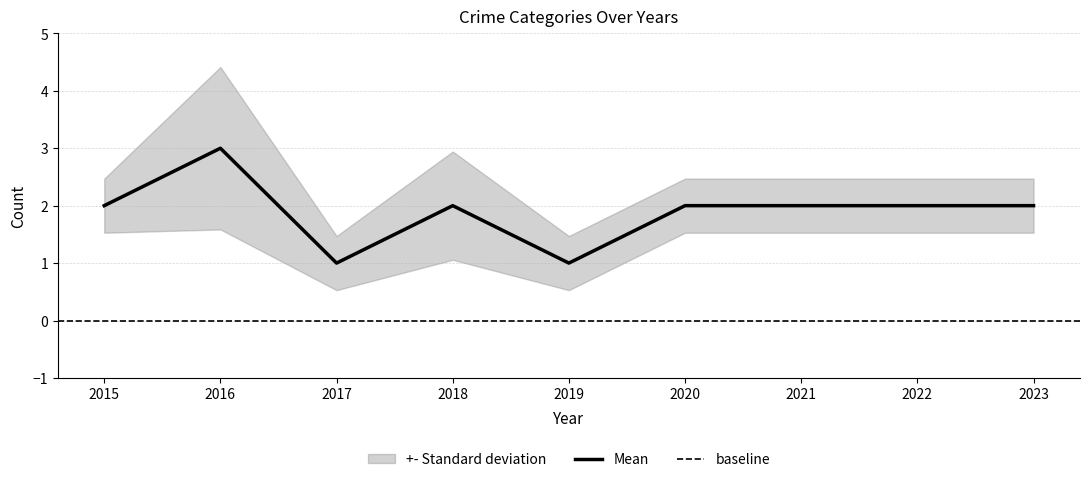

What is the maximum value for Mean?

3